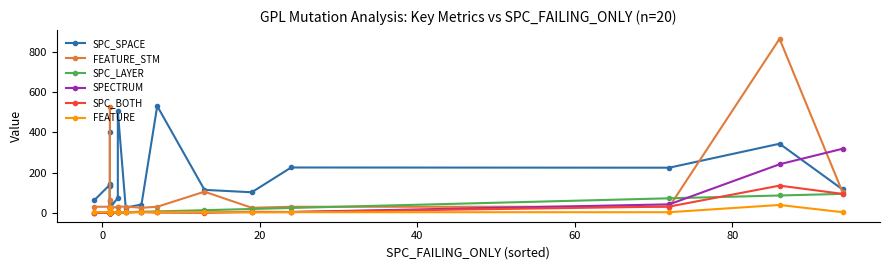

Reading right to left, extract all data points from this chart.

SPC_SPACE: 116	343	224	225	102	114	530	41	26	504	75	23	132	144	57	23	399	32	140	62
FEATURE_STM: 102	864	30	30	25	105	30	25	31	30	30	23	30	30	13	524	17	62	30	30
SPC_LAYER: 94	86	72	24	19	13	7	5	3	2	2	1	1	1	1	1	1	1	1	-1
SPECTRUM: 318	241	42	4	4	2	3	4	3	3	2	2	1	1	3	1	2	1	1	1
SPC_BOTH: 94	135	31	4	5	1	2	5	2	2	2	1	1	1	1	1	1	1	1	-1
FEATURE: 3	39	3	3	2	4	3	2	3	3	3	2	3	3	1	22	3	5	3	3